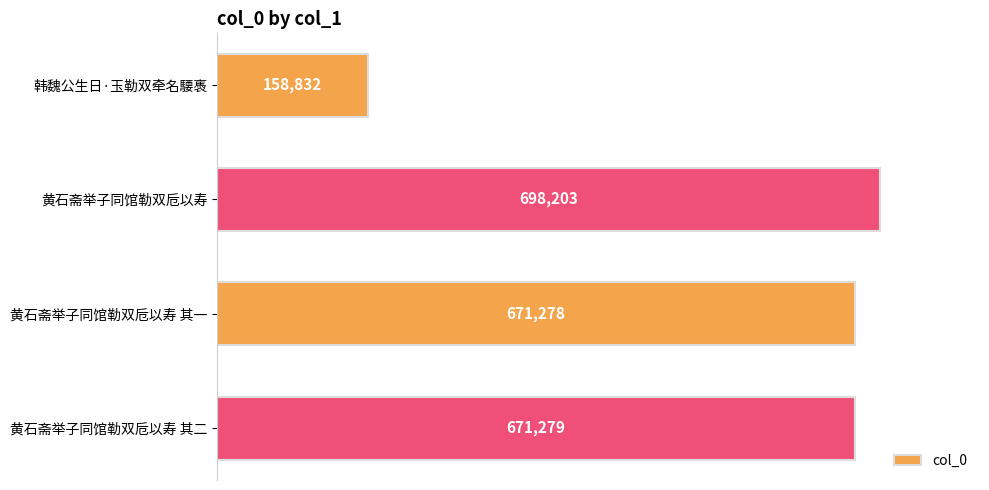

Where is the data nearest to the value 428517?

黄石斋举子同馆勒双卮以寿 其一